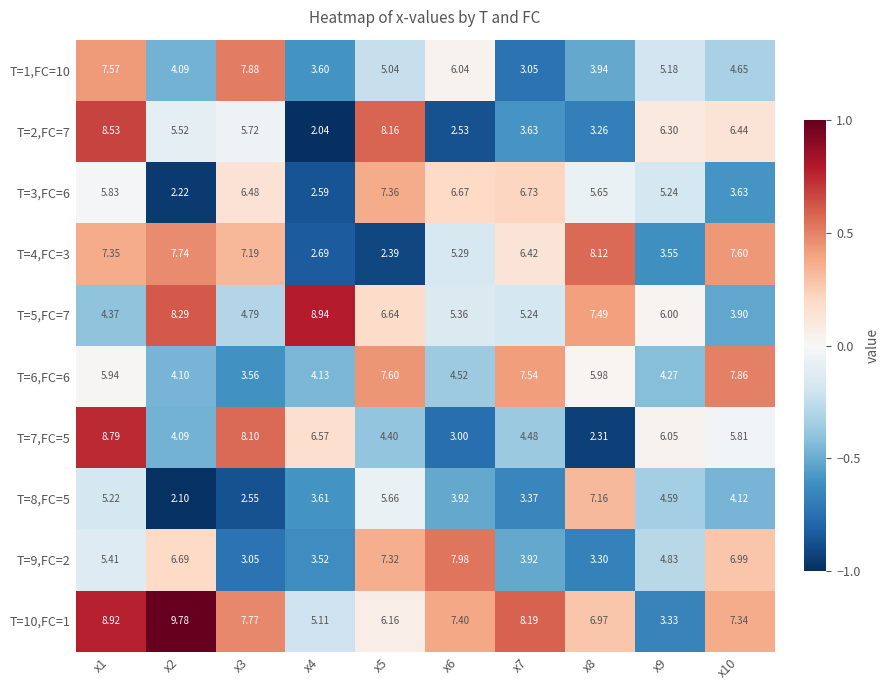

Is the value of T=1,FC=10 at x4 greater than the value of T=4,FC=3 at x6?

No